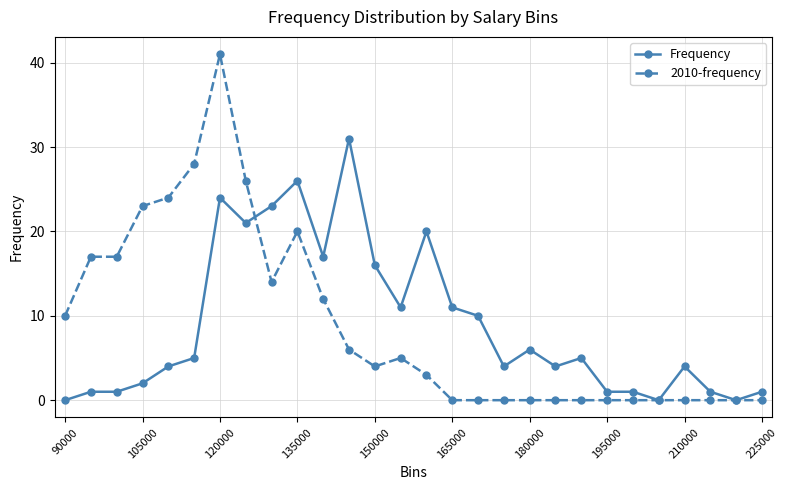

What are all the series names shown in the legend?

Frequency, 2010-frequency